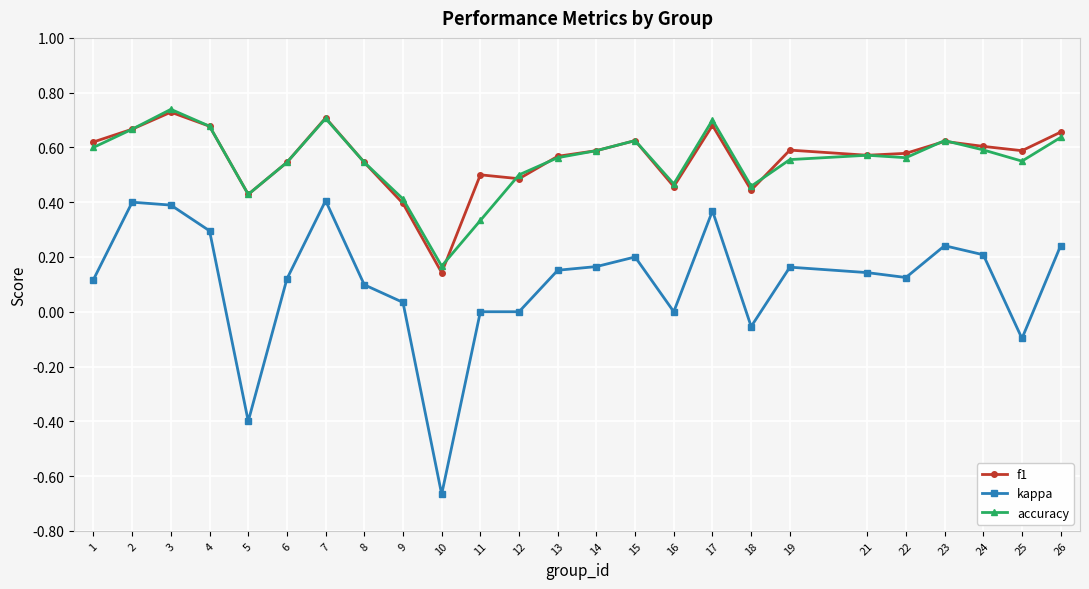

The value of kappa at 9 is 0.0. True or false?

True